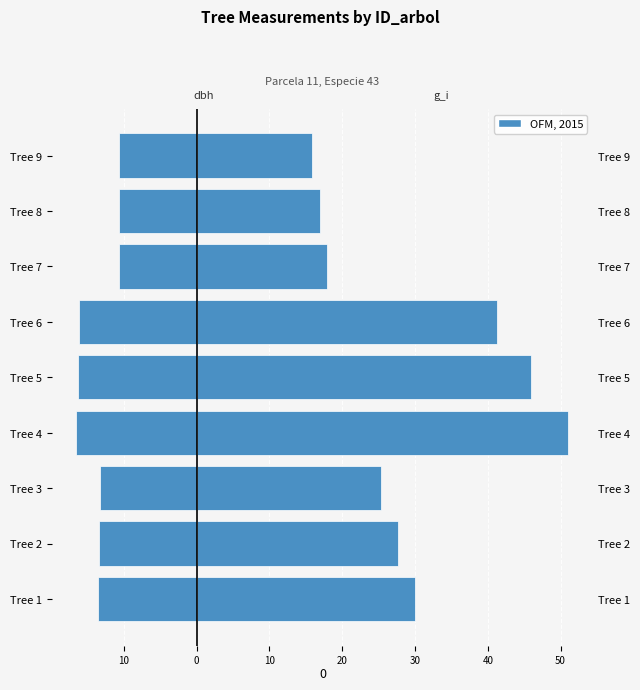

Reading right to left, what are all the values shown in this chart?

dbh (left): -10.6	-10.7	-10.7	-16.1	-16.3	-16.5	-13.3	-13.4	-13.5
g_i (right): 15.9	16.9	17.9	41.2	46.0	51.1	25.4	27.6	30.0